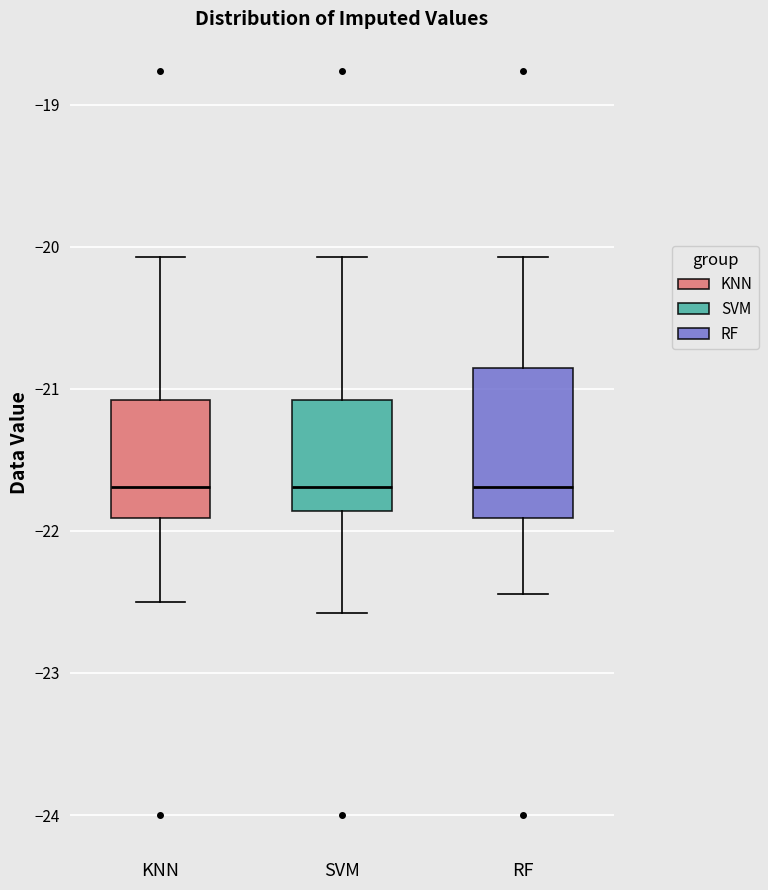

Comparing the boxes themselves (not the whiskers), which one is the tallest?

RF